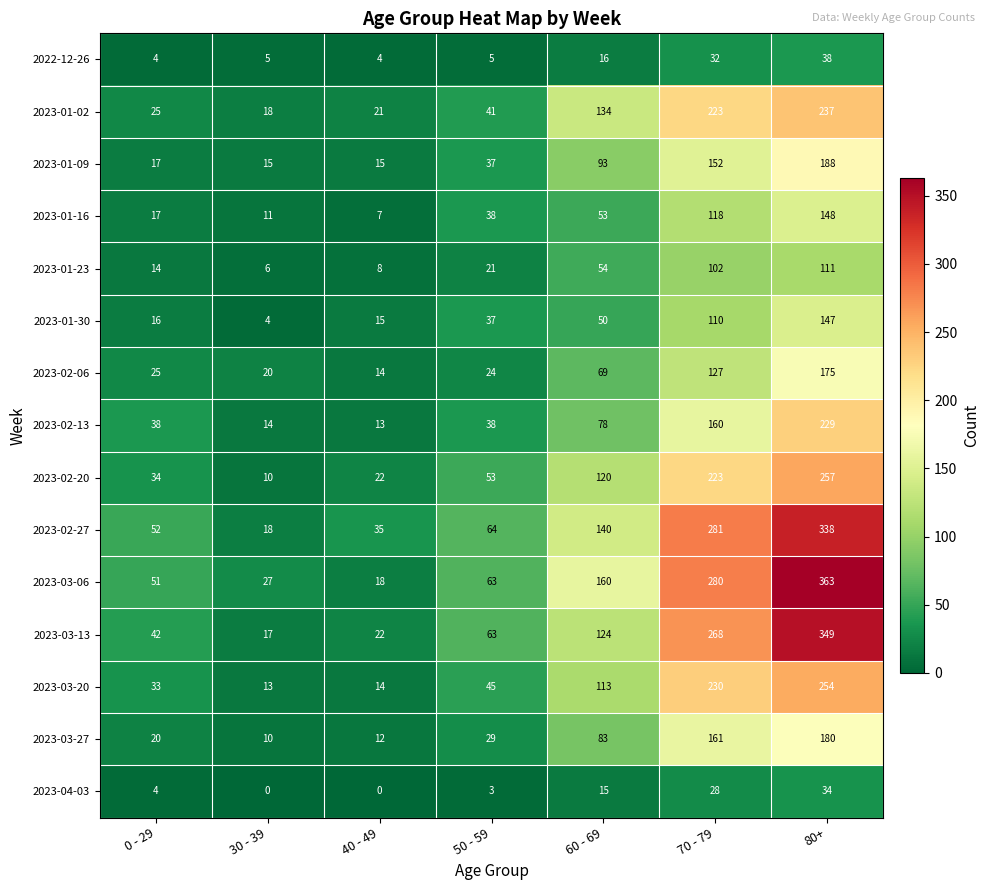

The 2023-01-23 series shows 17 at 60 - 69. True or false?

False